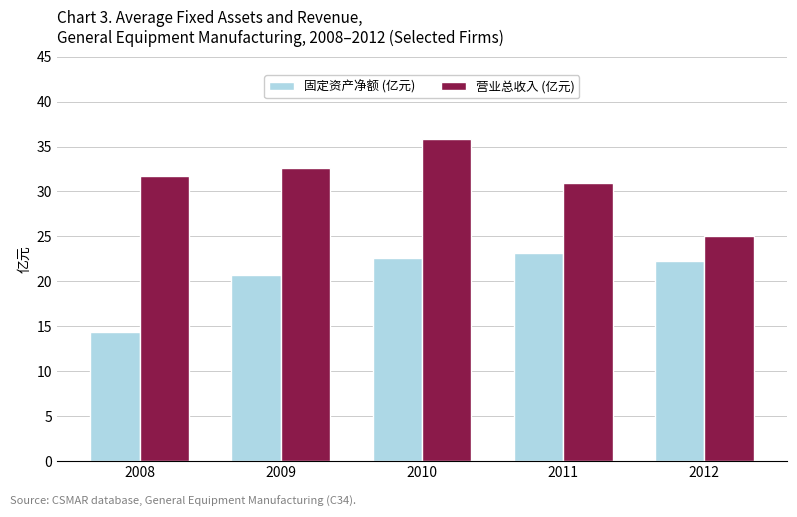

Which series has the widest spread of values?

营业总收入 (亿元)